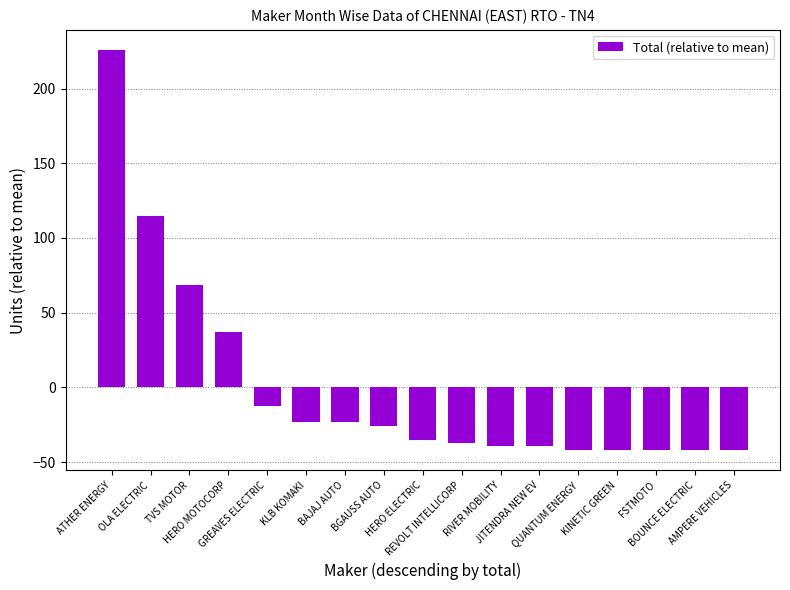

The chart shows a value of -17.8 at FSTMOTO. True or false?

False